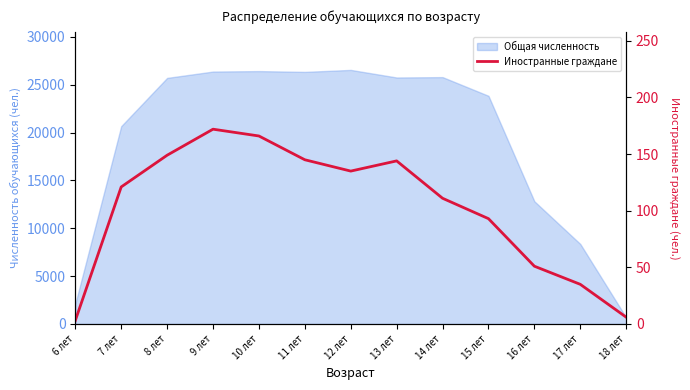

What is the ratio of the value at 16 лет to the value at 14 лет?

0.5